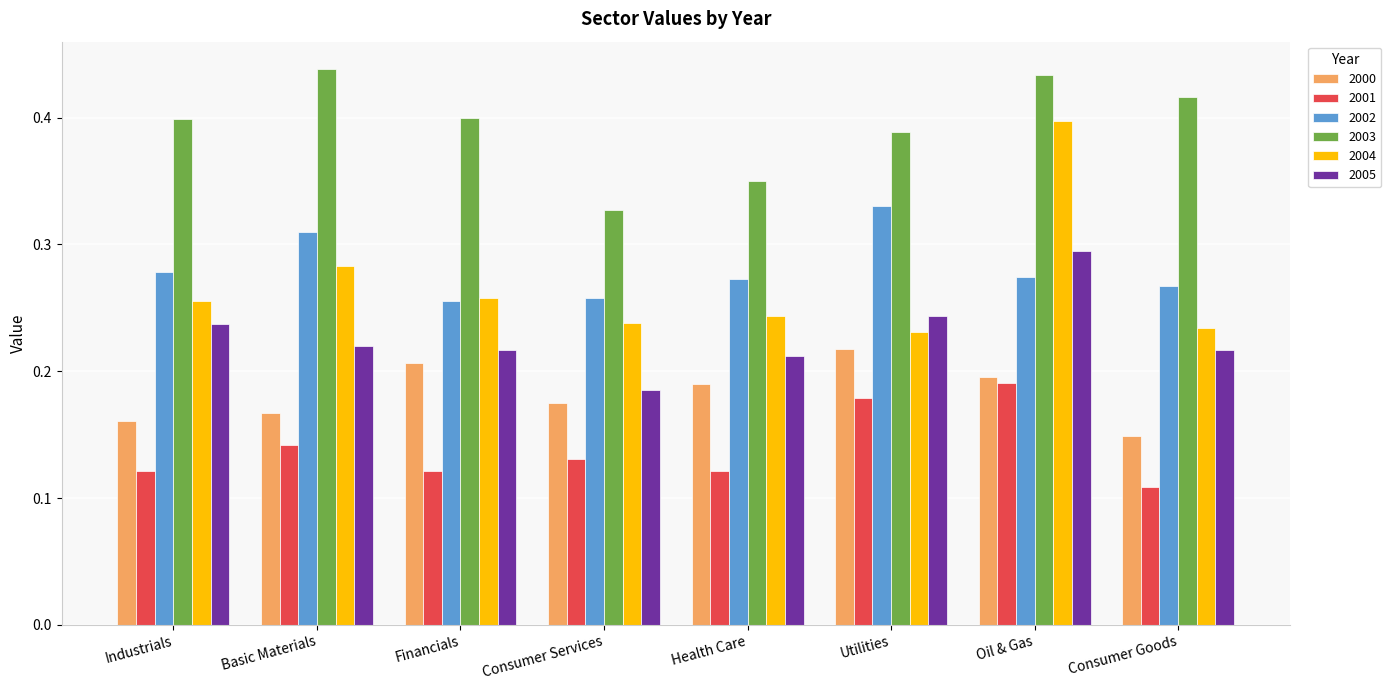

How many categories are shown in the chart?

8